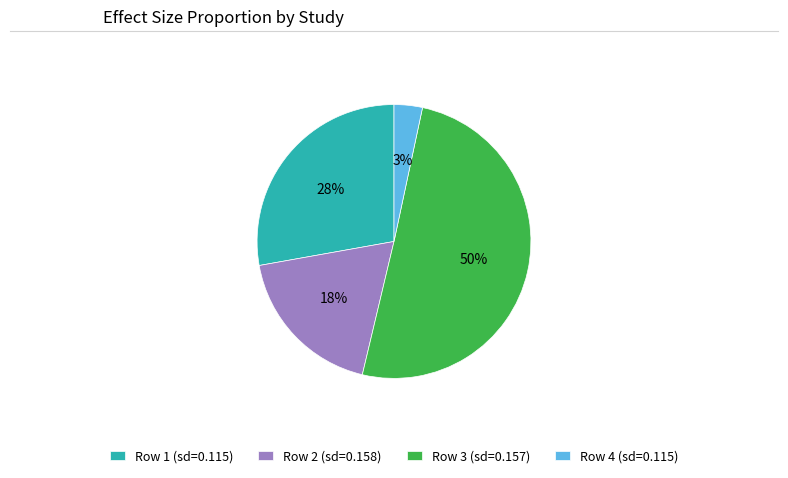

What is the majority slice?

Row 3 (sd=0.157)